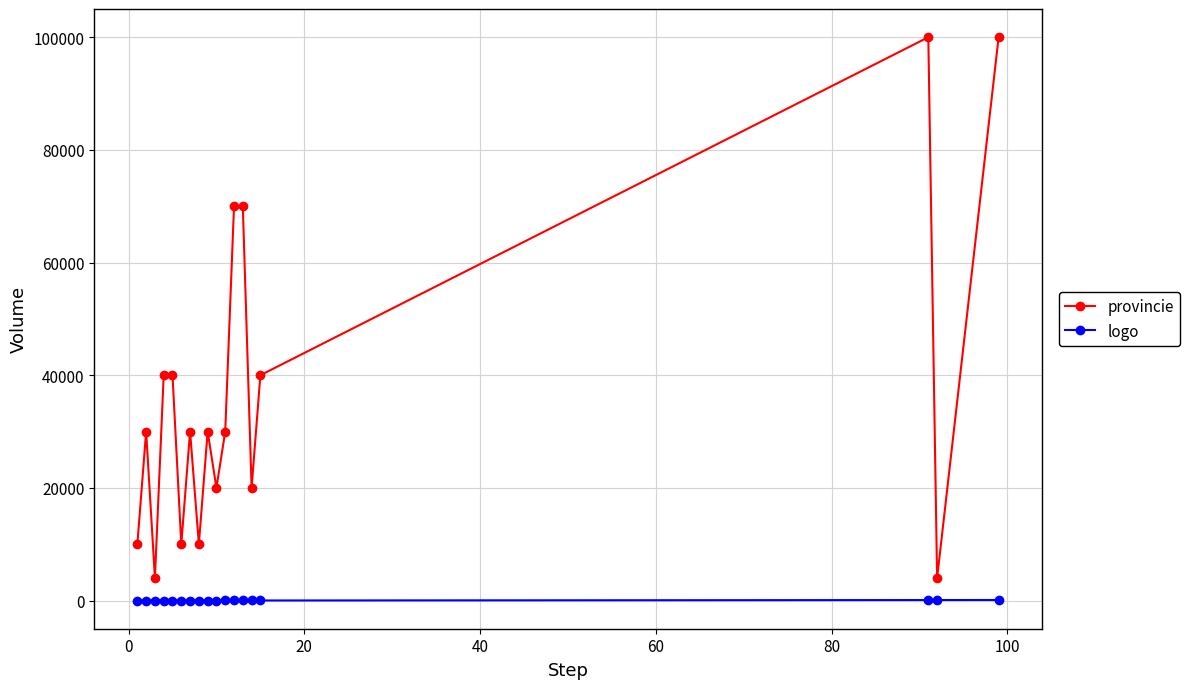

At how many categories does at least one series exceed 62735?

4